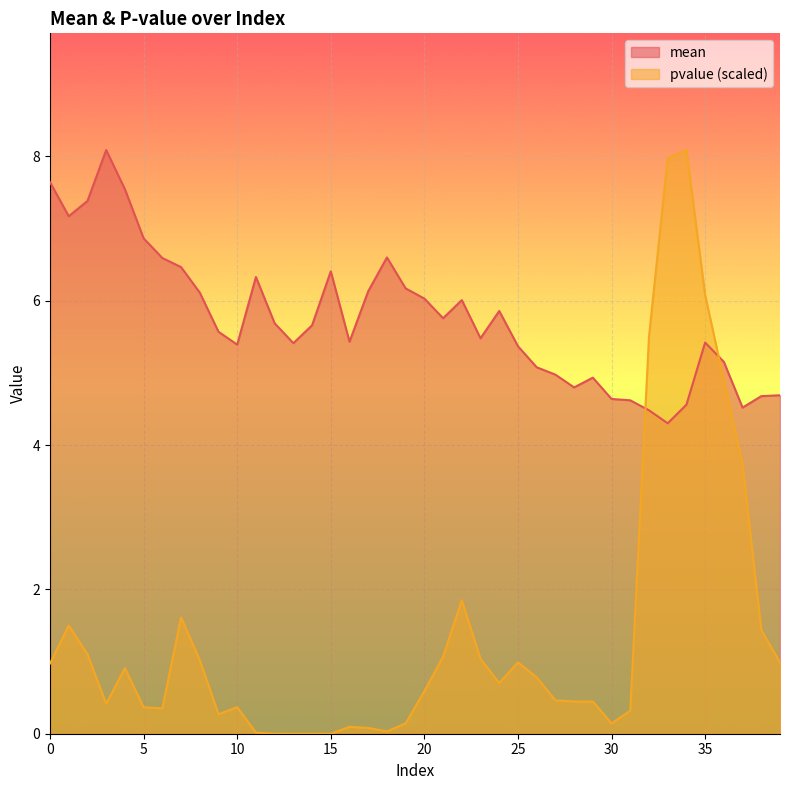

The mean series shows 9.5 at 22. True or false?

False